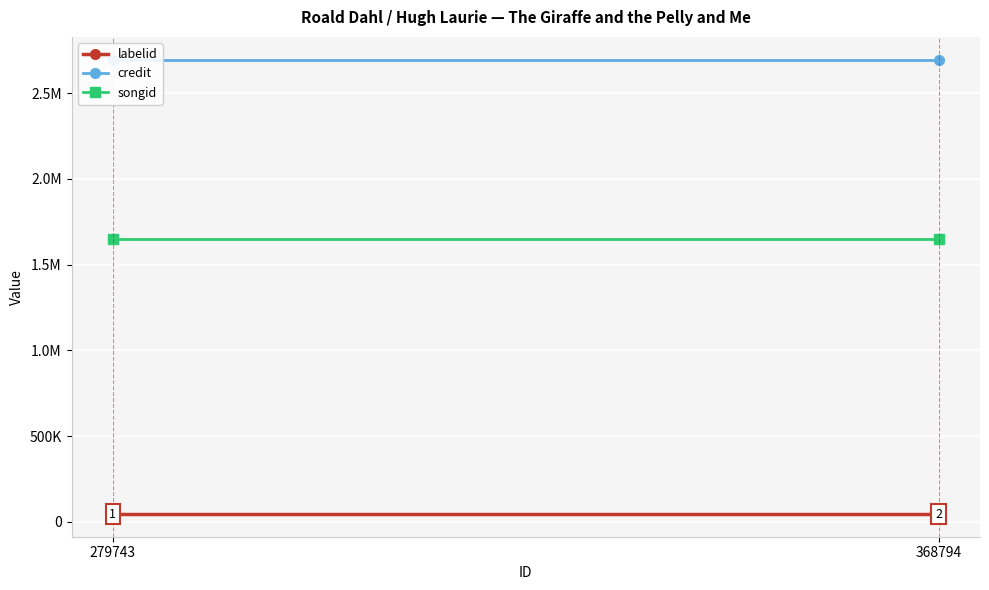

What are all the series names shown in the legend?

labelid, credit, songid